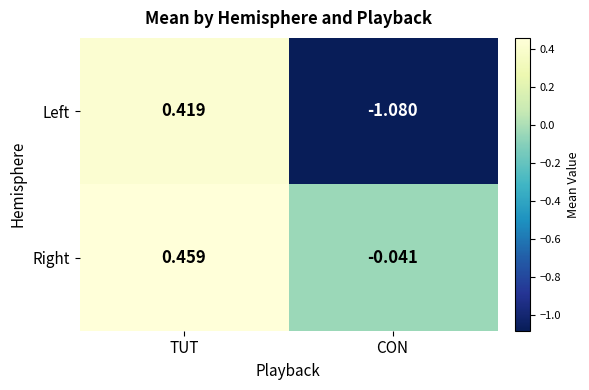

Where does the Right series first go above 0?

TUT